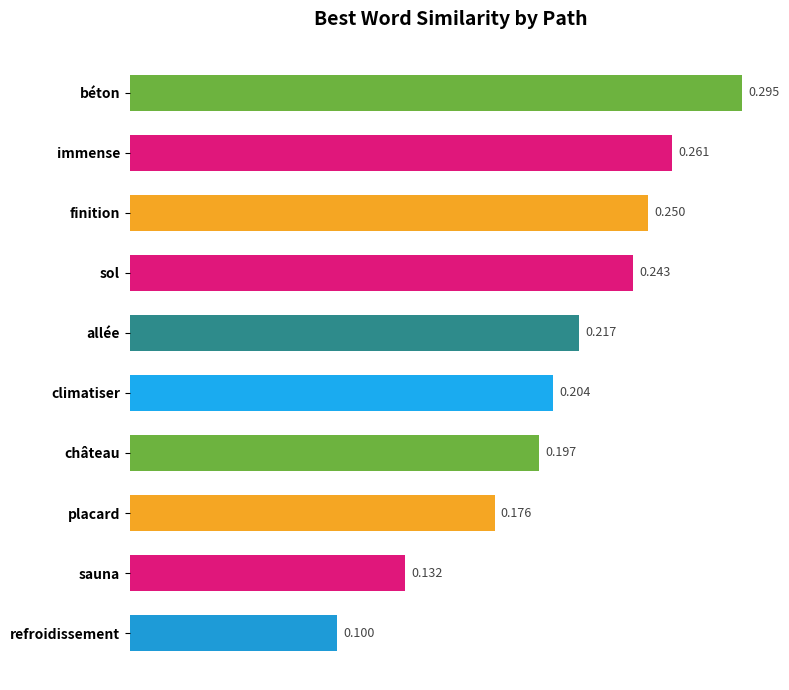

At which category does the chart reach its peak across all series?

béton